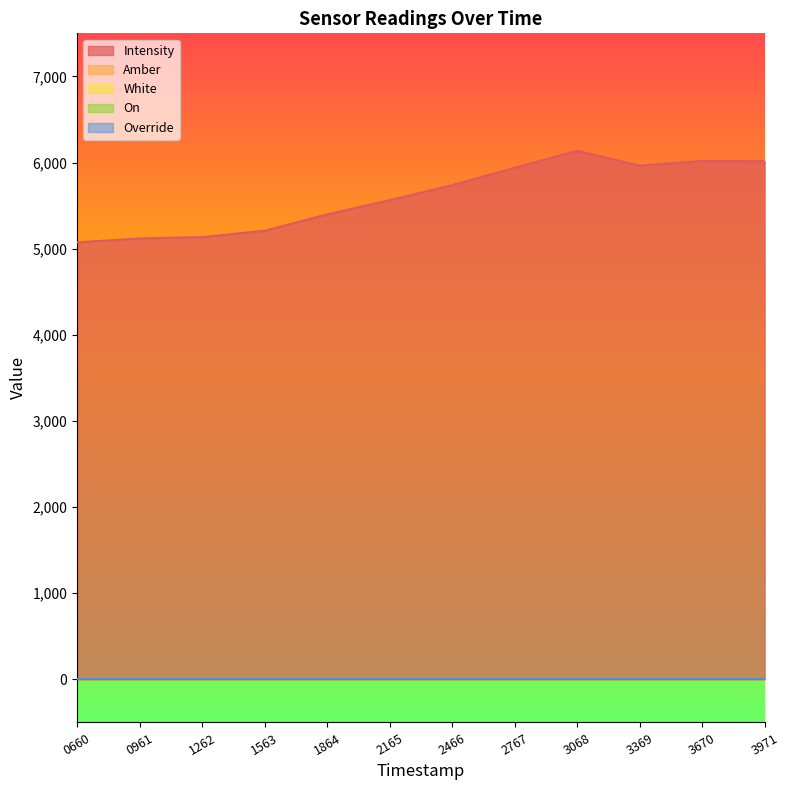

True or false: Amber and White cross at least once.

False